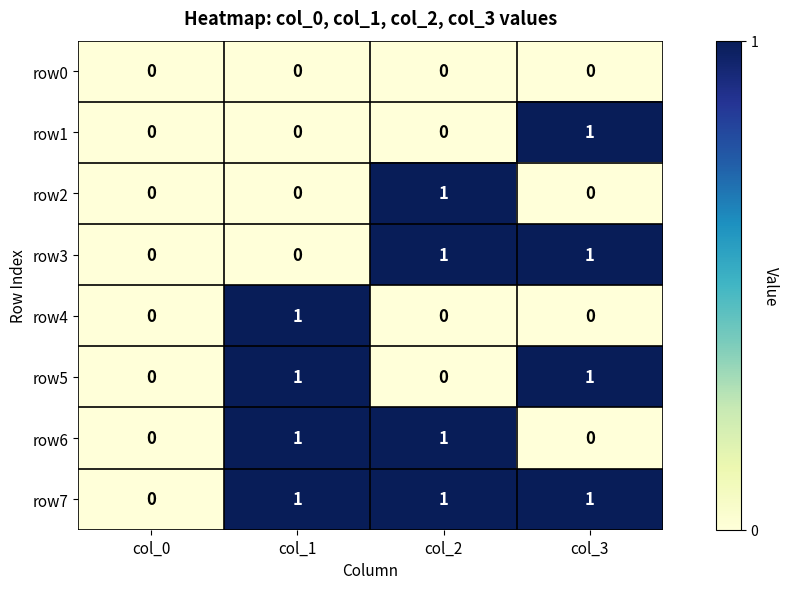

Which series has the largest total across all categories?

row7